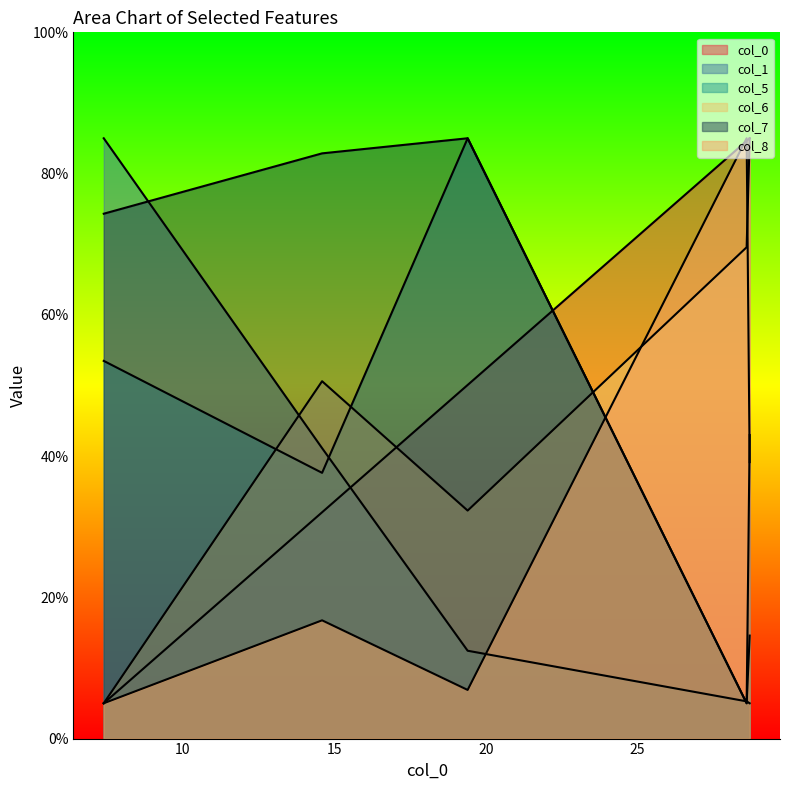

Does the chart display data point markers on the line(s)?

No